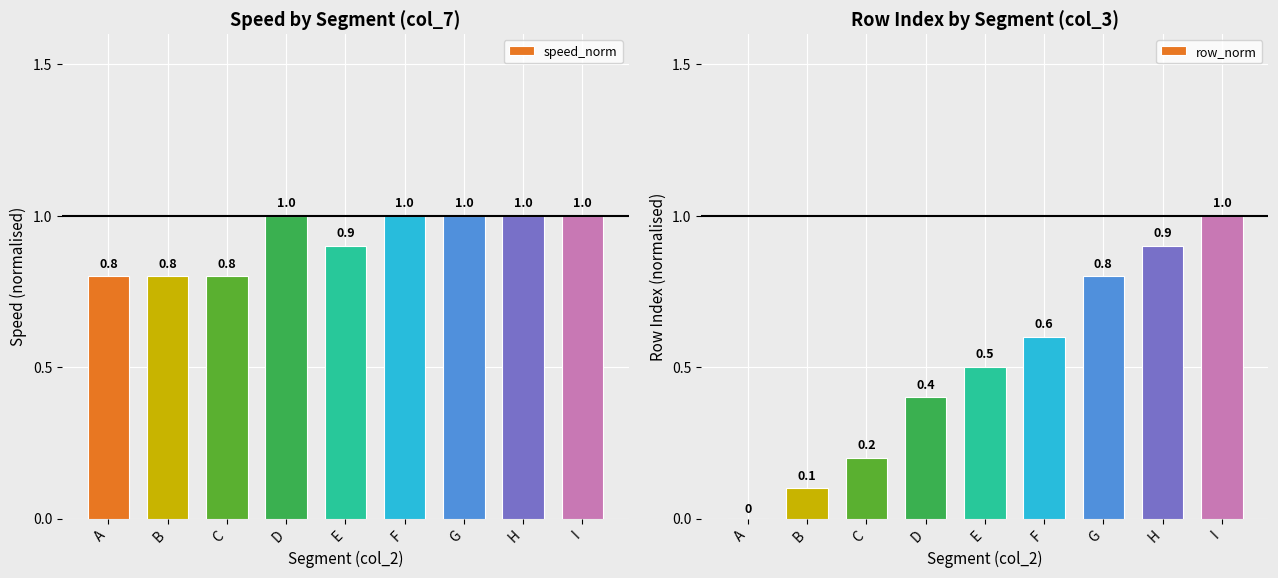

How many distinct data groups are displayed?

2